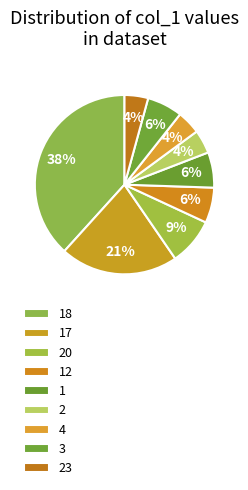

Which has a higher value, 18 or 20?

18